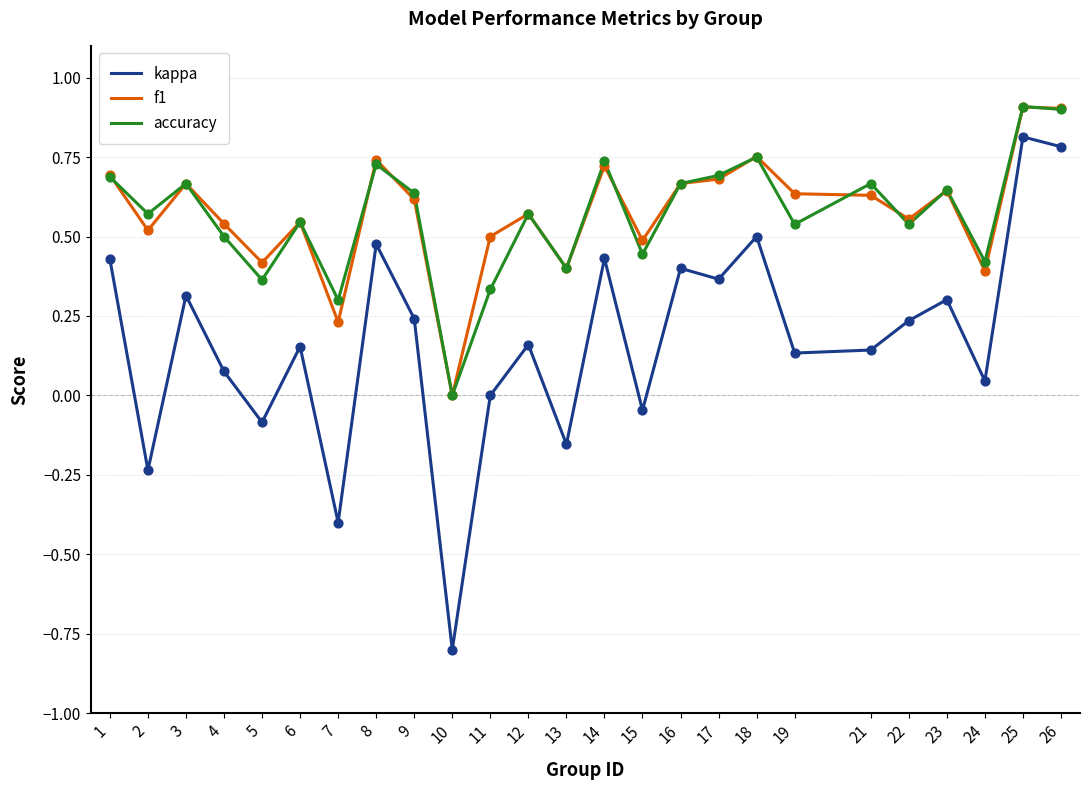

Which series has the widest spread of values?

kappa